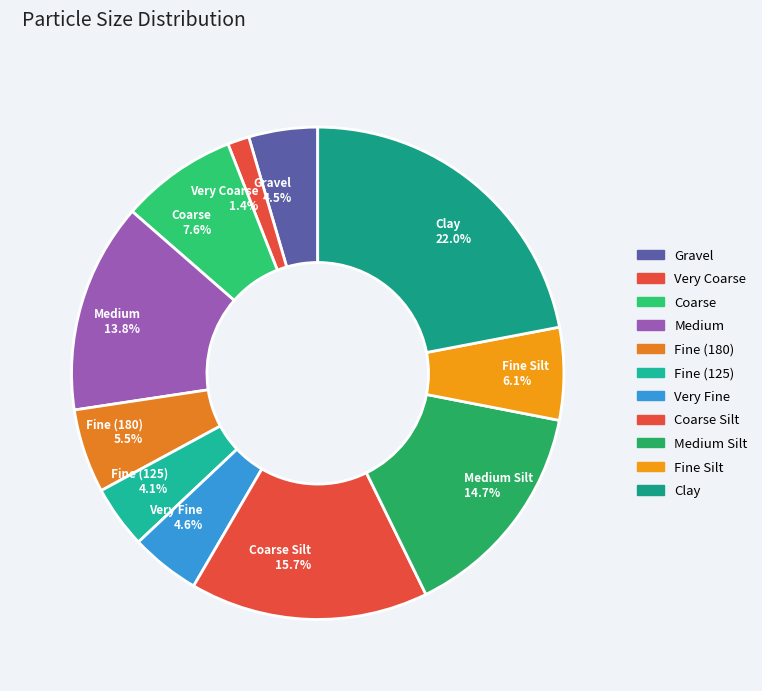

Which slice is the largest?

Clay 22.0%